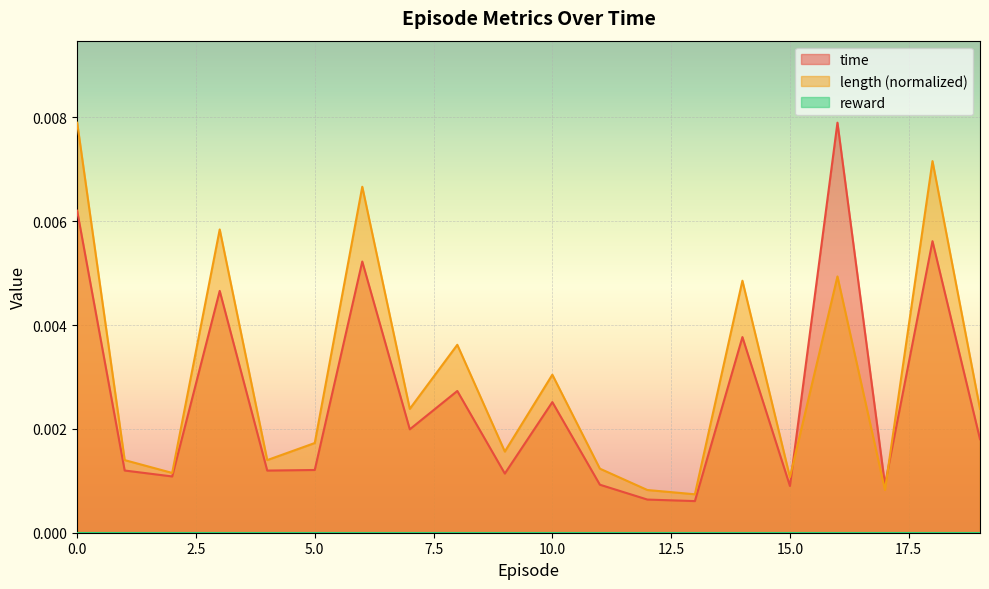

Which series ends up on top after the final intersection of length and time?

length